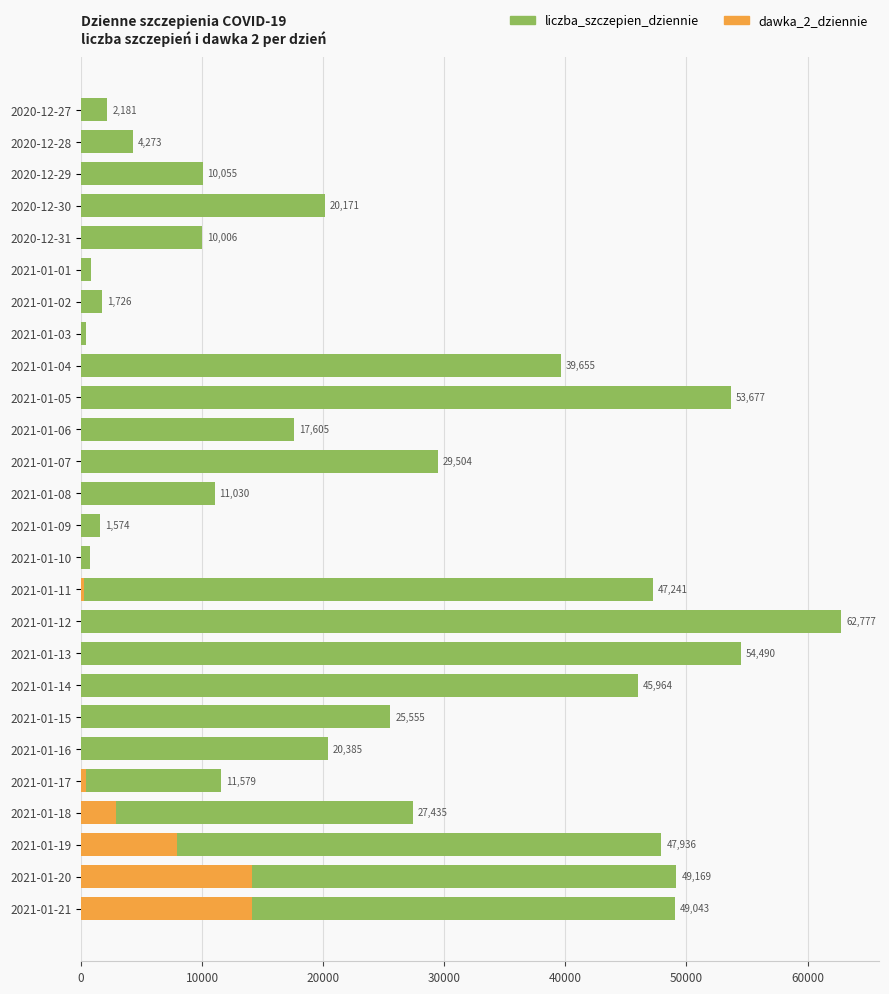

The liczba_szczepien_dziennie series shows 91507 at 2021-01-13. True or false?

False